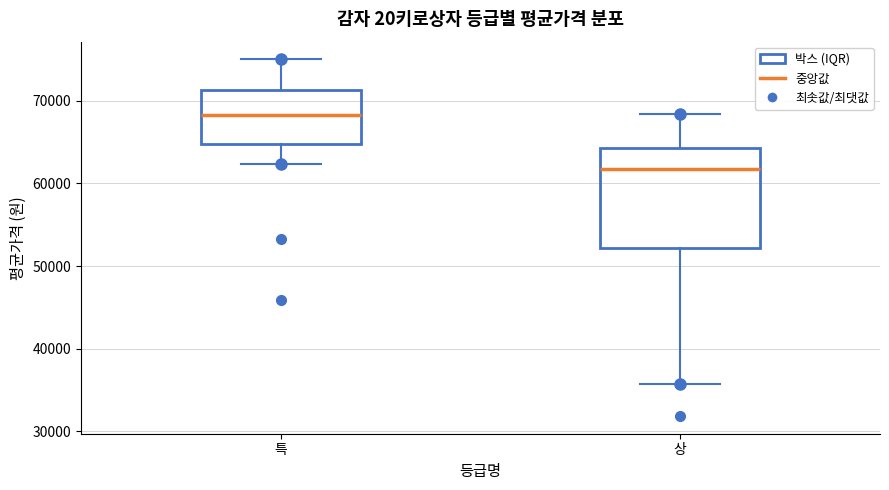

Where does the median line of the box for 상 sit on the y-axis? The values are not printed on the chart, so give them approximately, as read against the axis.

62000